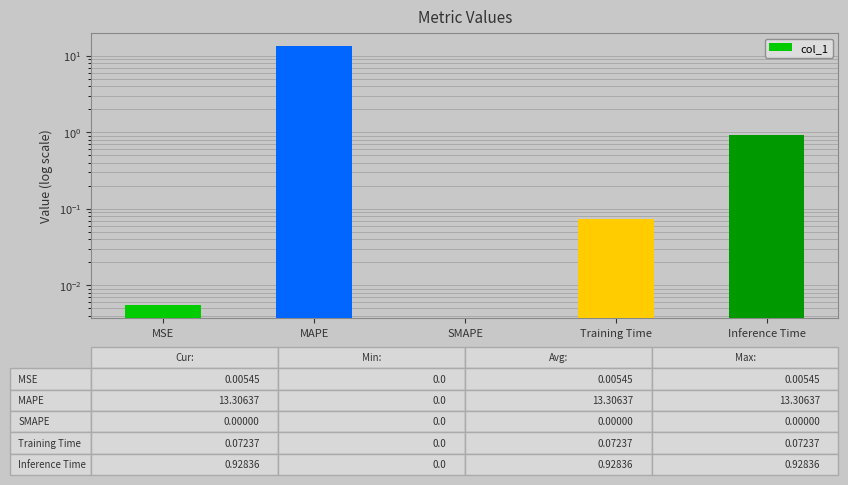

What position from the left is SMAPE?

3